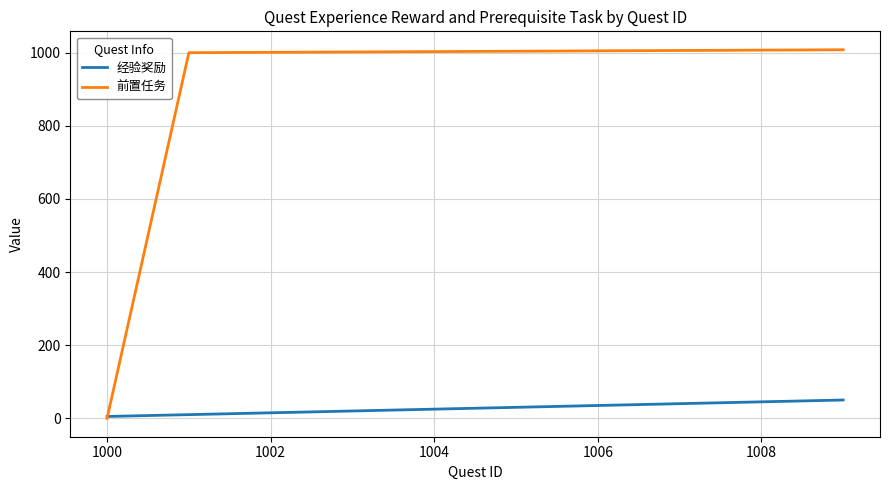

Which series has the largest range (max minus min)?

前置任务